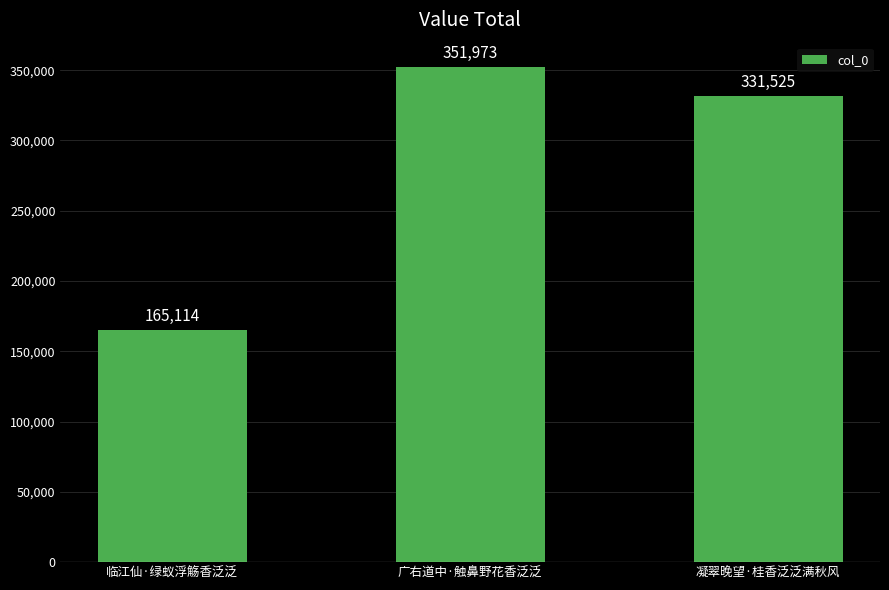

What is the label of the 3rd bar from the right?

临江仙·绿蚁浮觞香泛泛